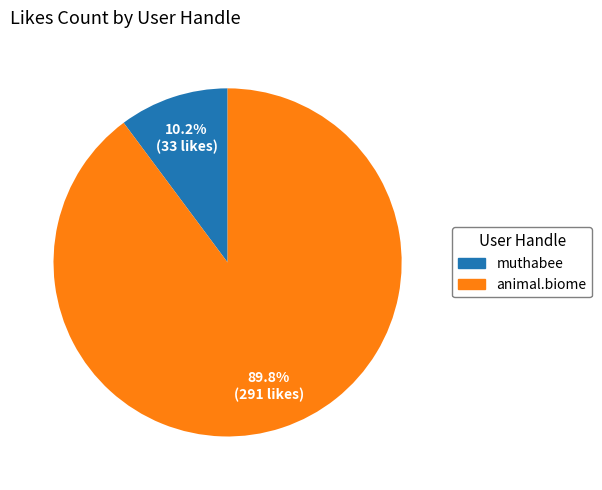

To the nearest percent, what portion does muthabee represent?

10%